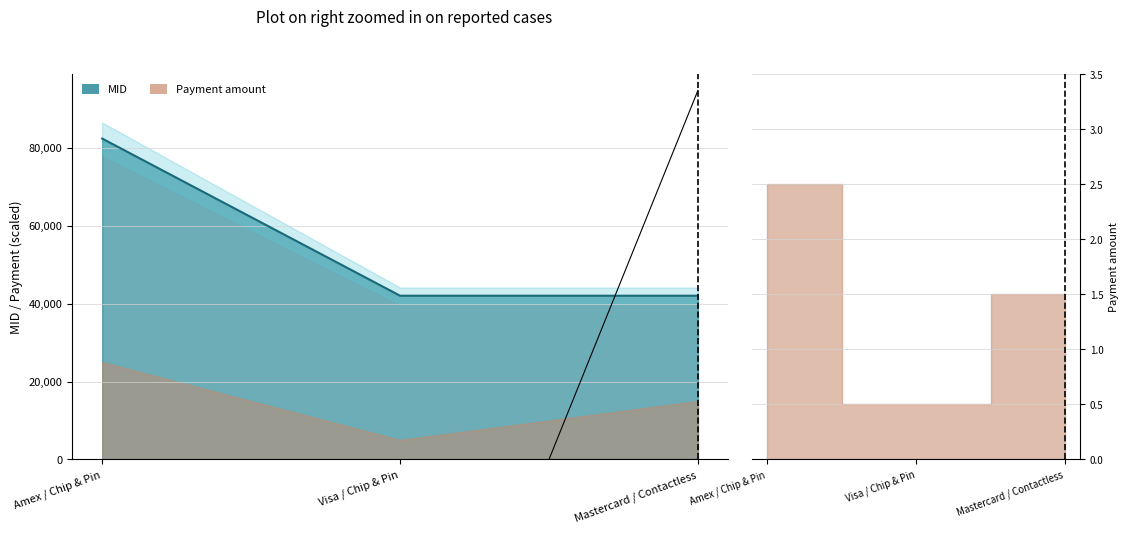

Rank the categories by value from highest to lowest.

Amex / Chip & Pin, Visa / Chip & Pin, Mastercard / Contactless